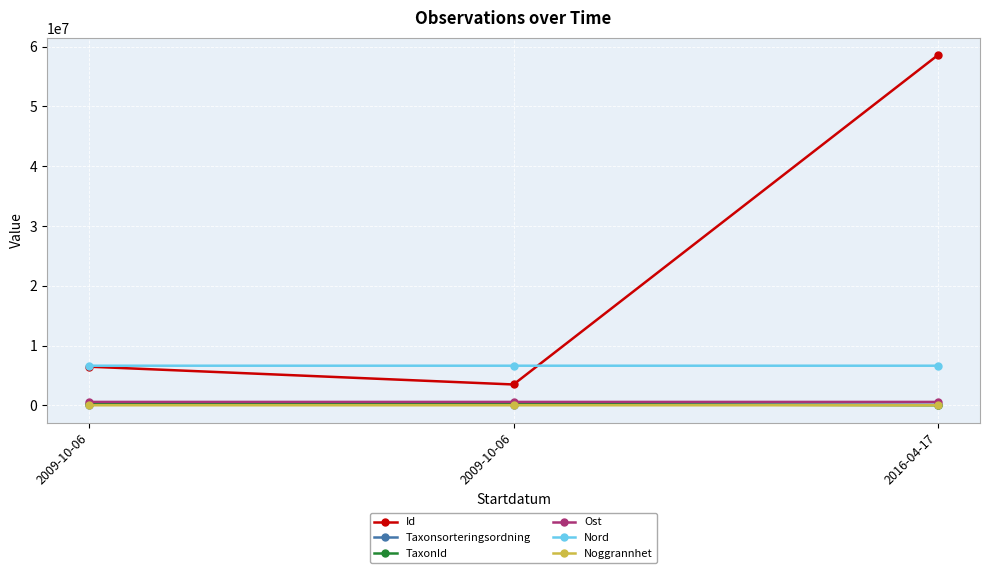

Rank the series by their maximum value, from lowest to highest.

Noggrannhet, Taxonsorteringsordning, TaxonId, Ost, Nord, Id